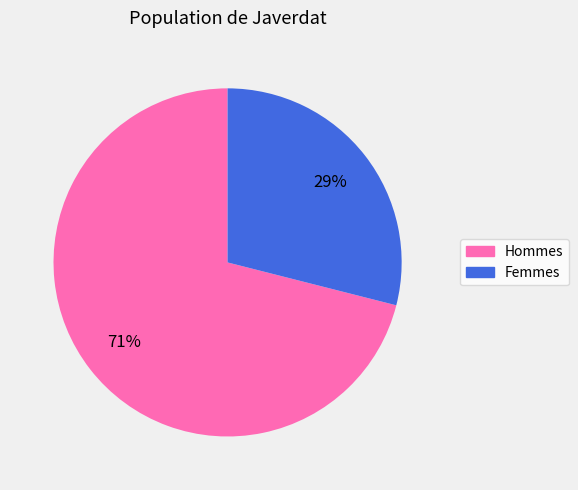

To the nearest percent, what is the difference between the largest and smallest slice percentages?

42%